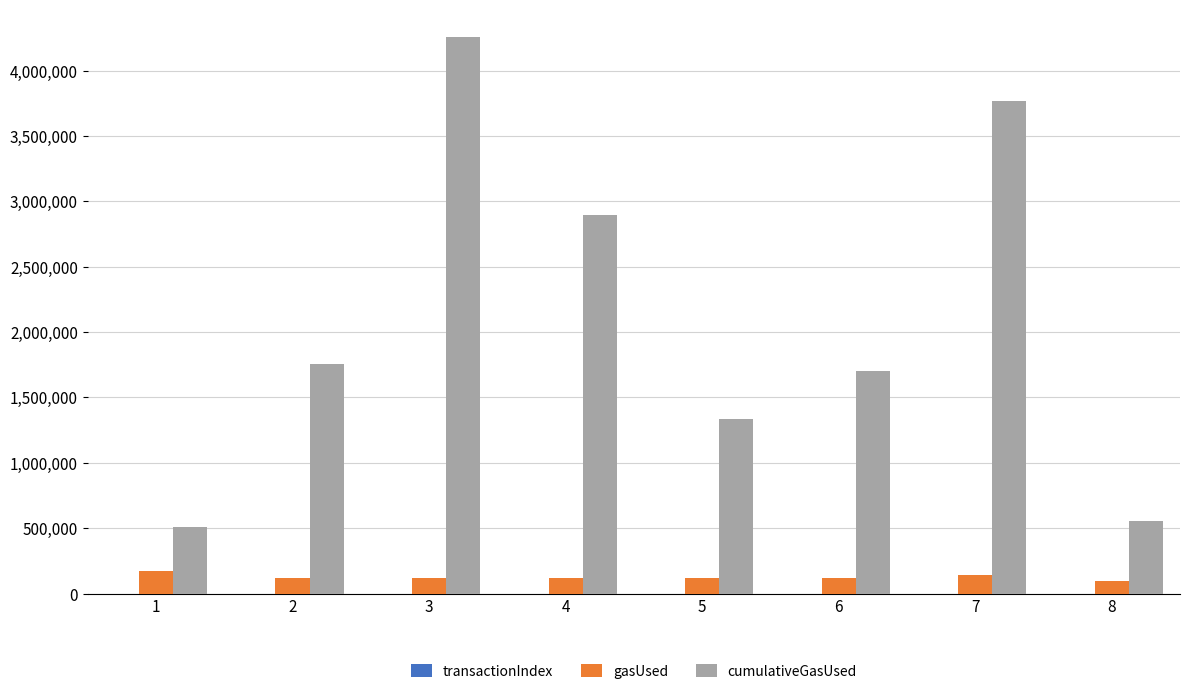

Which series changed the most between 1 and 2?

cumulativeGasUsed